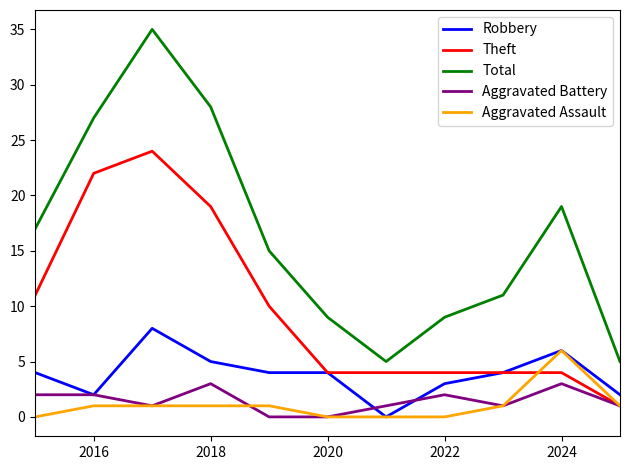

Rank the series by their maximum value, from lowest to highest.

Aggravated Battery, Aggravated Assault, Robbery, Theft, Total